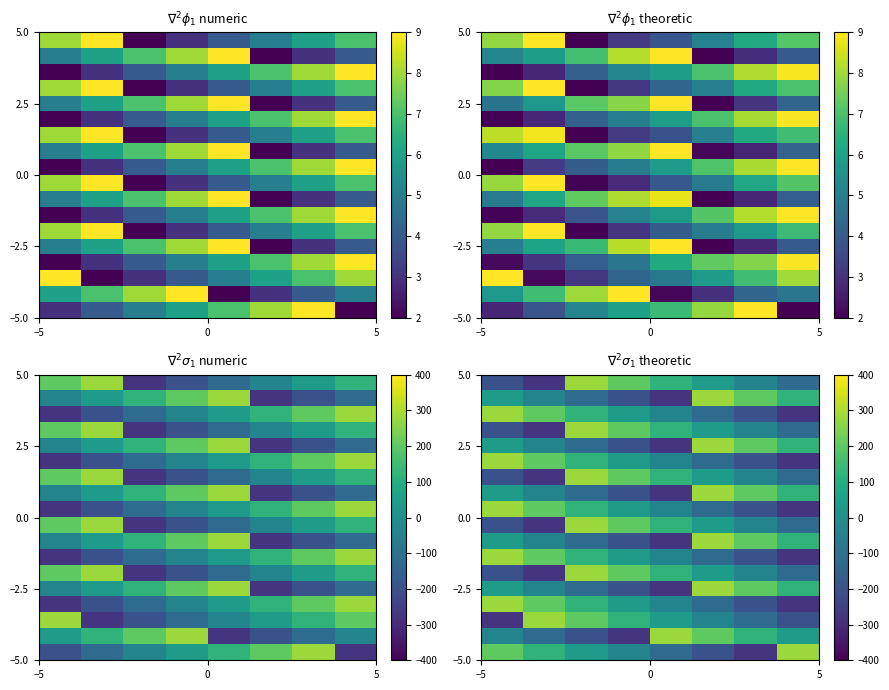

How many distinct data groups are displayed?

18